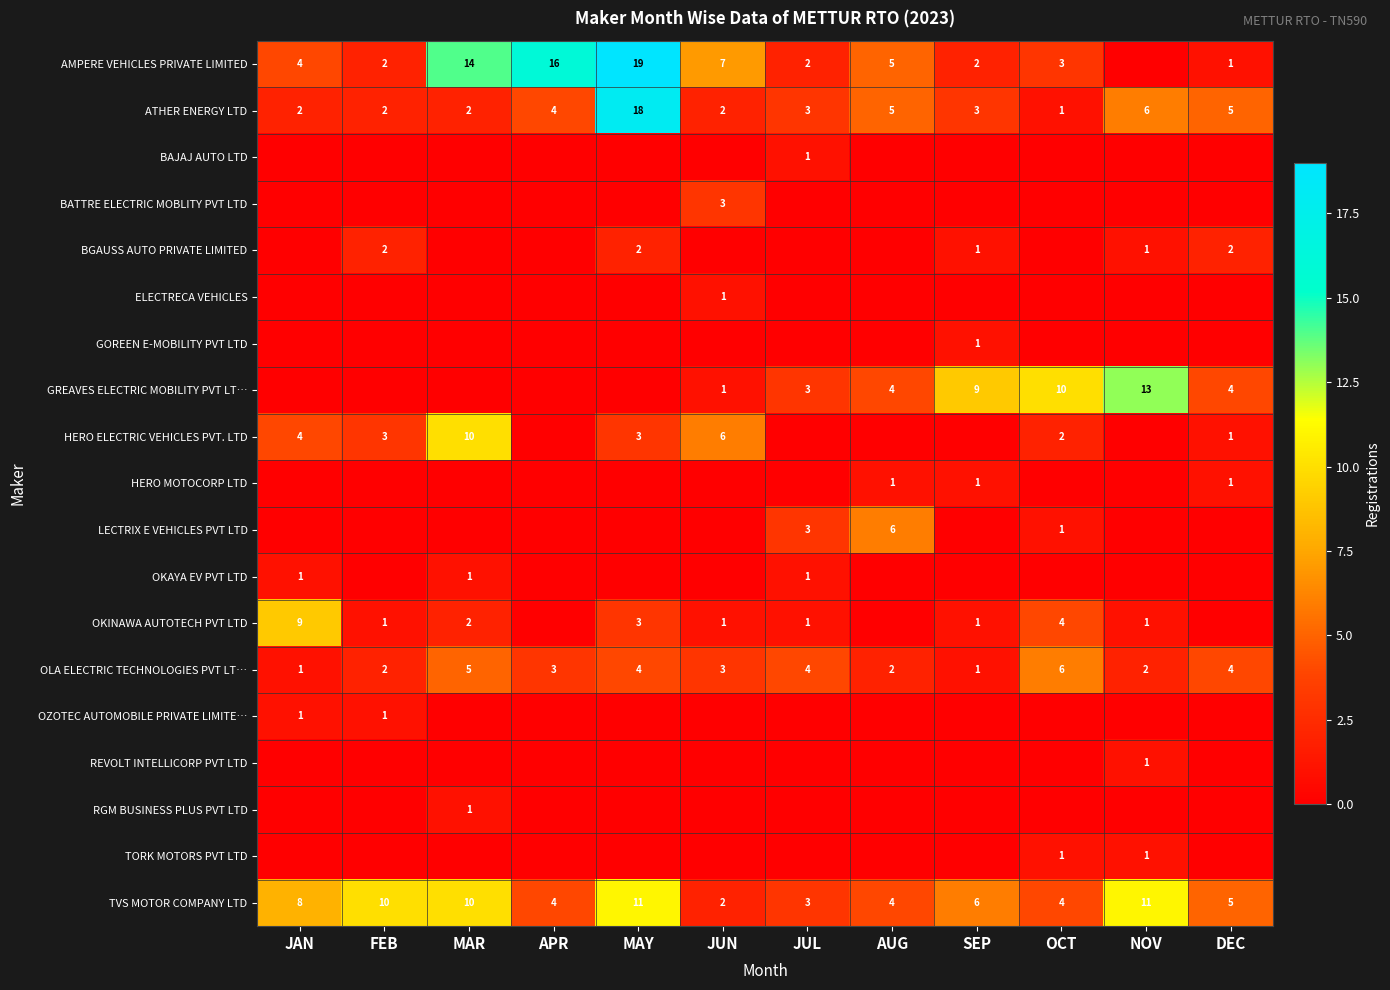

At which category is the sum across all series the highest?

MAY